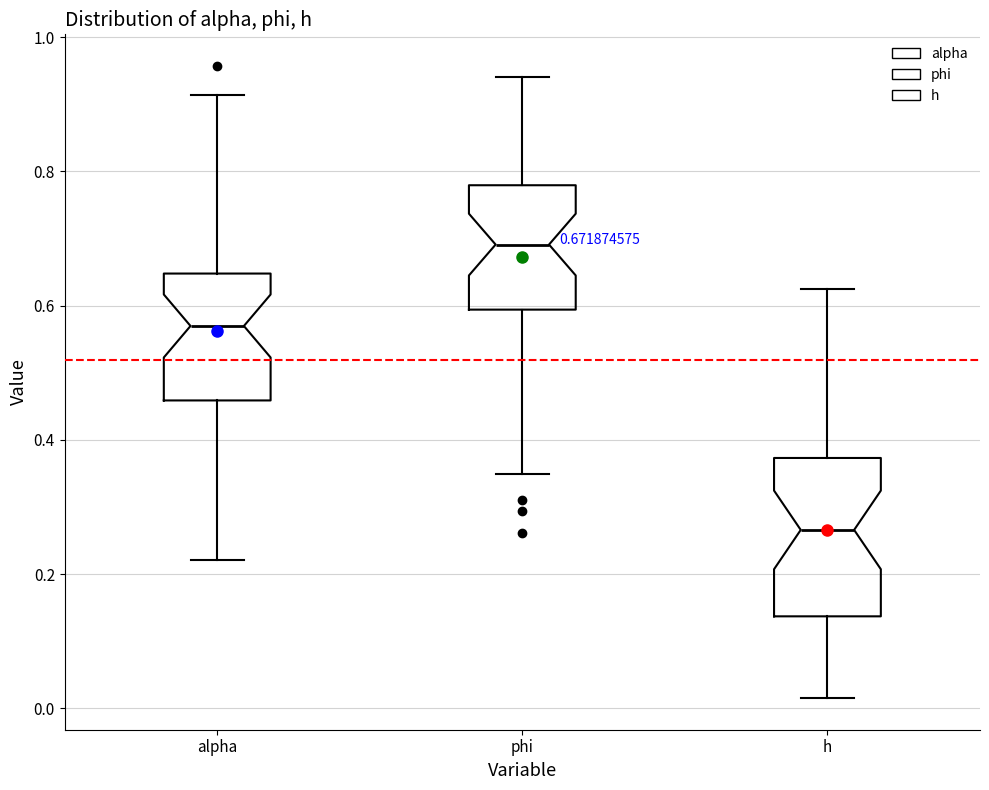

Which box is the tallest, from its lower edge to its upper edge?

h